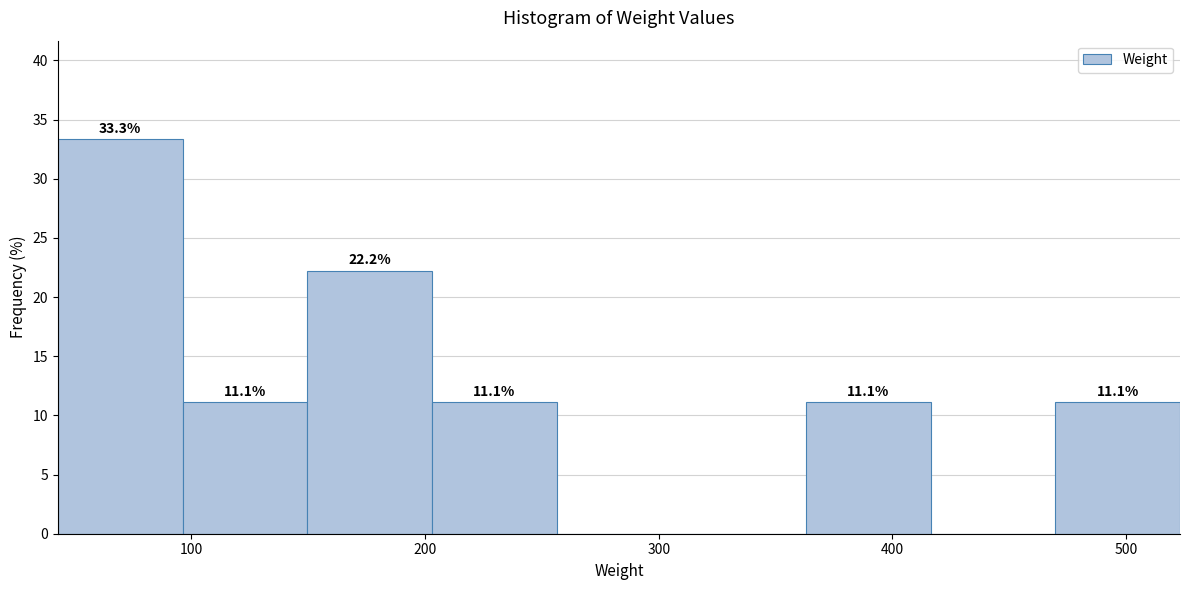

Over which range of the x-axis is the bar tallest?

40 to 100